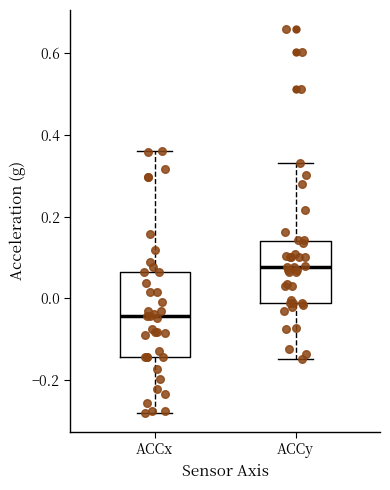

Reading left to right, transcribe this box plot: for each box, give where its median line is, the range the box spans, and where its two whiskers end, as read against the y-axis. The values are not printed on the chart, so give them approximately, as read against the axis.

ACCx: median -0.04, box -0.14 to 0.06, whiskers -0.28 to 0.36
ACCy: median 0.08, box -0.02 to 0.14, whiskers -0.14 to 0.34